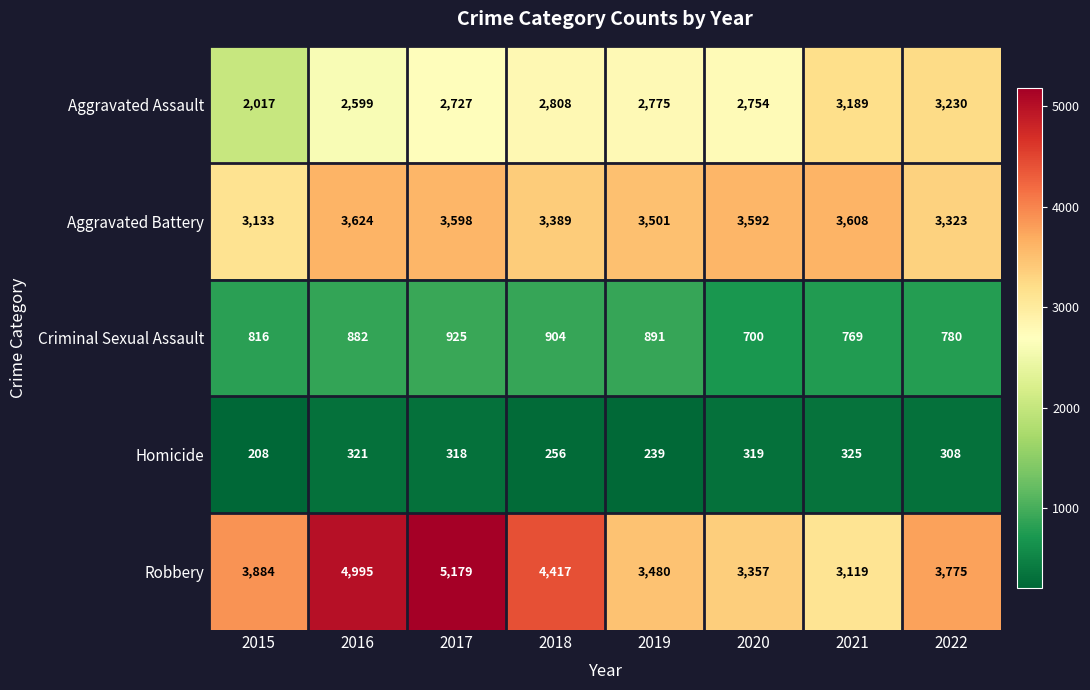

What is the maximum value shown in the chart?

5179